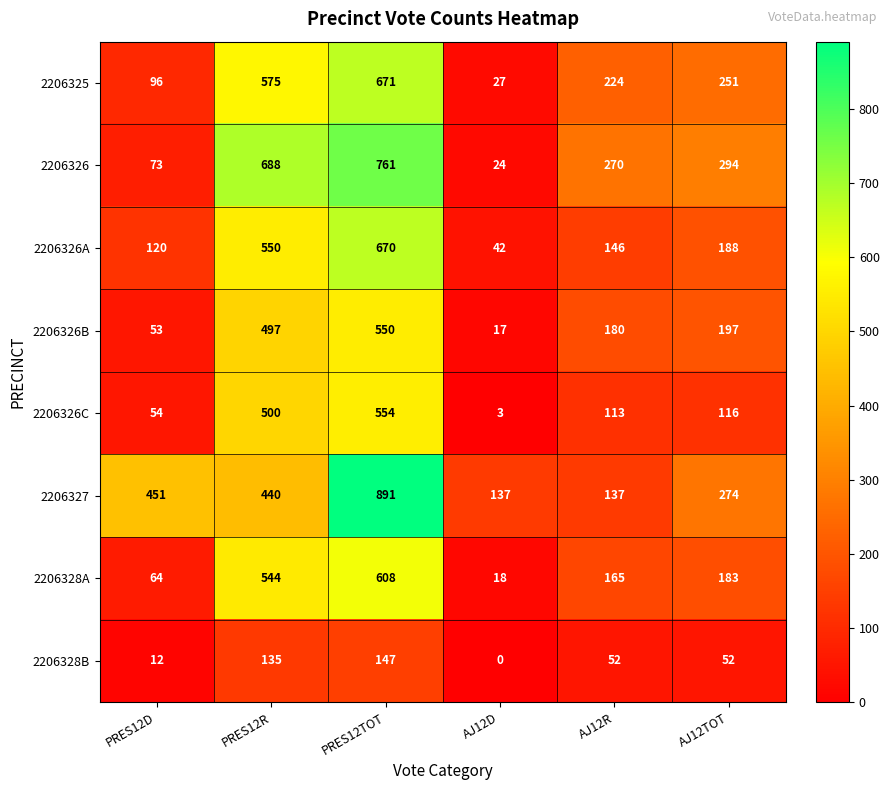

What is the difference between the 2206328A values at PRES12TOT and PRES12D?

544